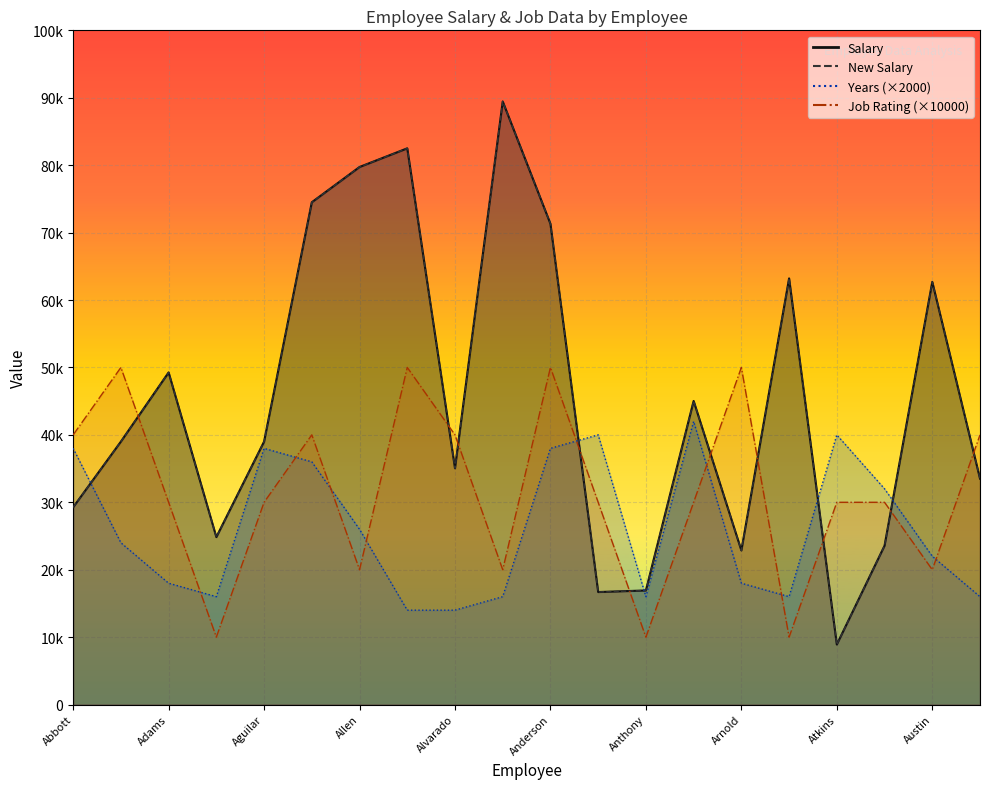

How many interior local valleys does the New Salary series have?

5